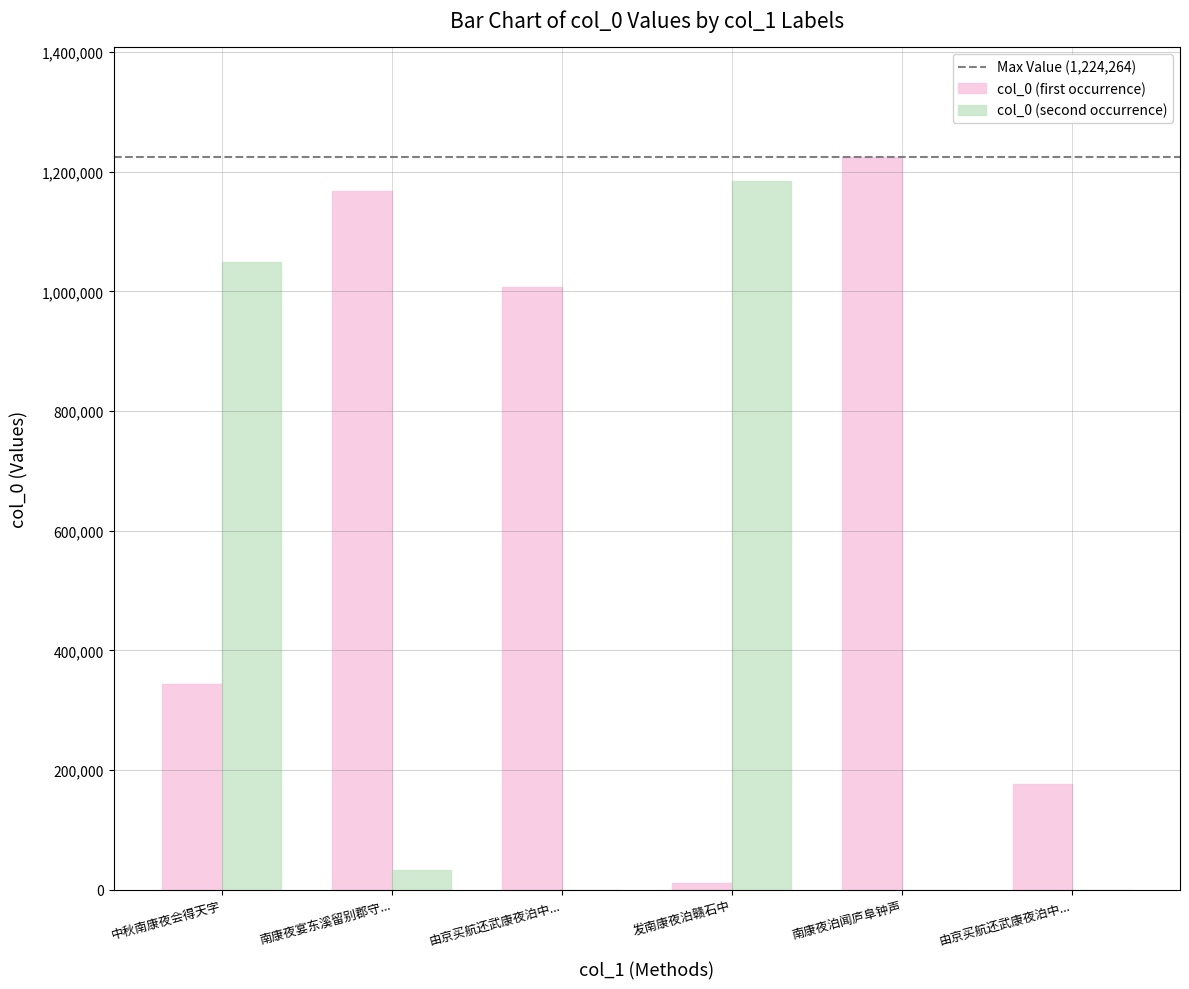

Does the chart contain stacked bars?

No